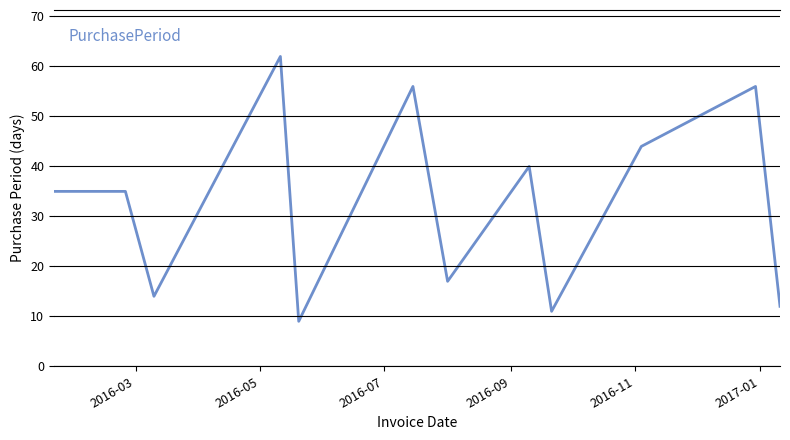

What is the difference between the maximum and minimum values?

53